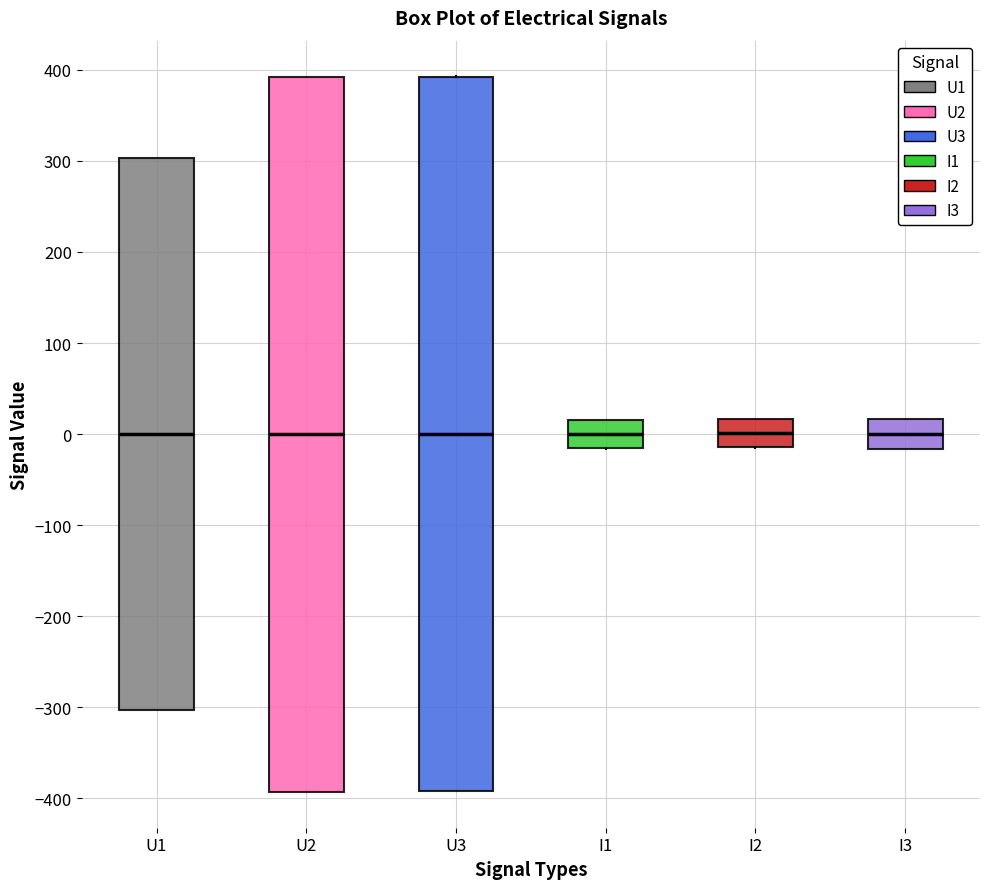

Reading left to right, read every box against the y-axis: the position of its median line, the range the box covers, and the ends of its whiskers. The values are not printed on the chart, so give them approximately, as read against the axis.

U1: median 0, box -300 to 300, whiskers -300 to 300
U2: median 0, box -390 to 390, whiskers -390 to 390
U3: median 0, box -390 to 390, whiskers -390 to 390
I1: median 0, box -20 to 20, whiskers -20 to 20
I2: median 0, box -10 to 20, whiskers -10 to 20
I3: median 0, box -20 to 20, whiskers -20 to 20